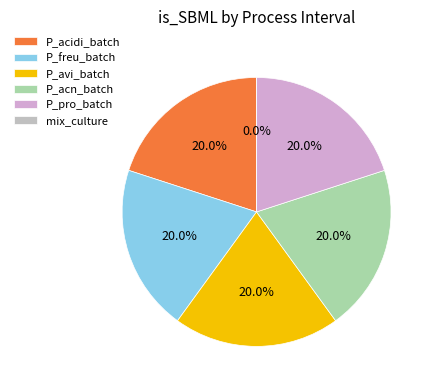

Which slice is the smallest?

mix_culture